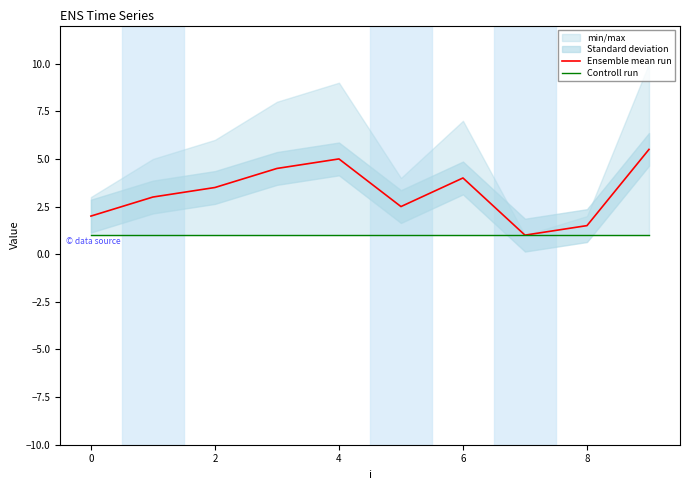

What is the label of the 2nd point from the right?

8